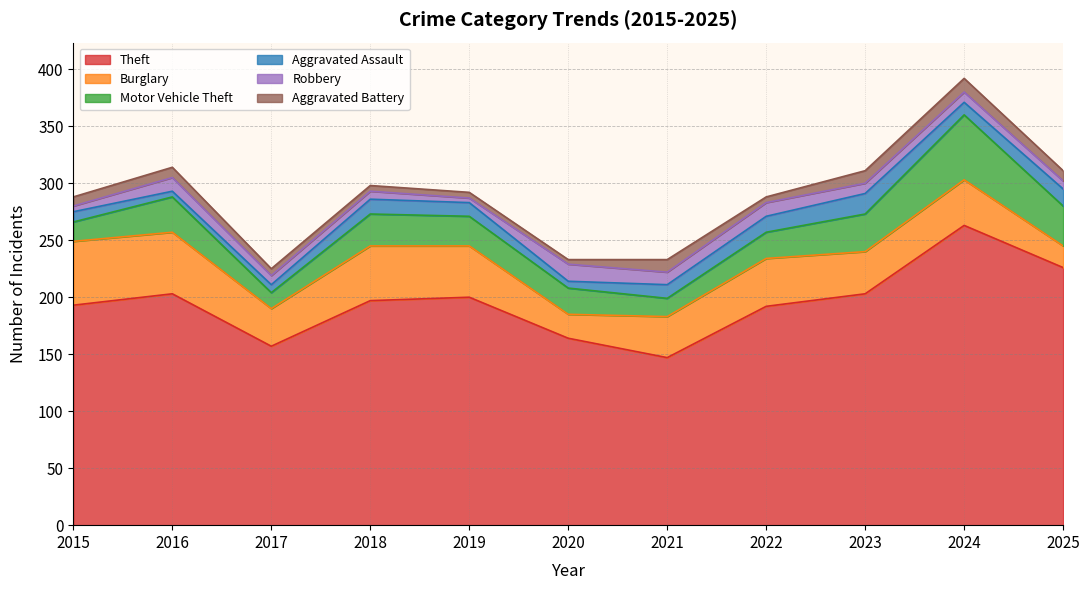

True or false: Theft has a value of 147 at 2021.

True